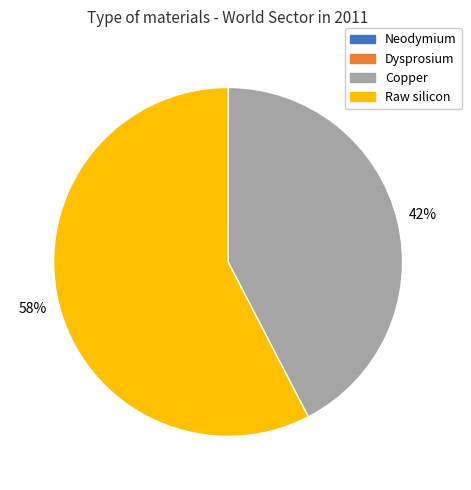

The Copper slice represents 42% of the pie. True or false?

True